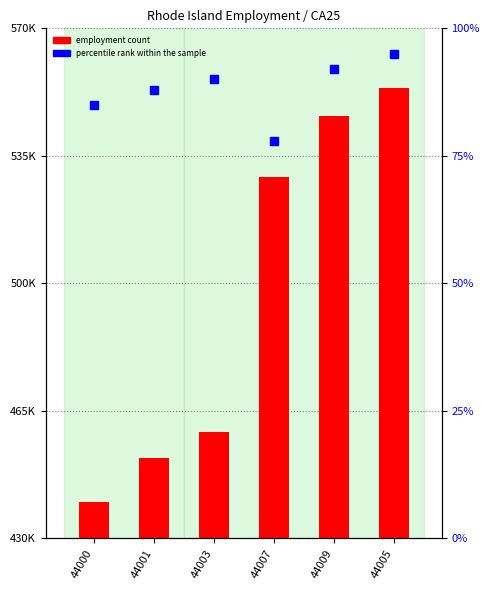

Which series contains the highest Y value?

employment count